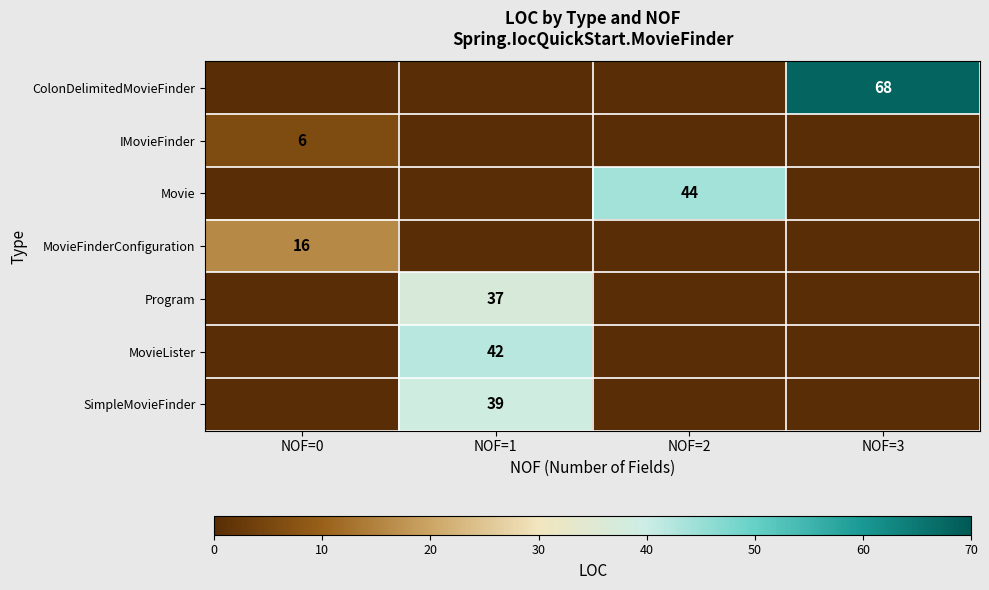

The value of ColonDelimitedMovieFinder at NOF=3 is 68. True or false?

True